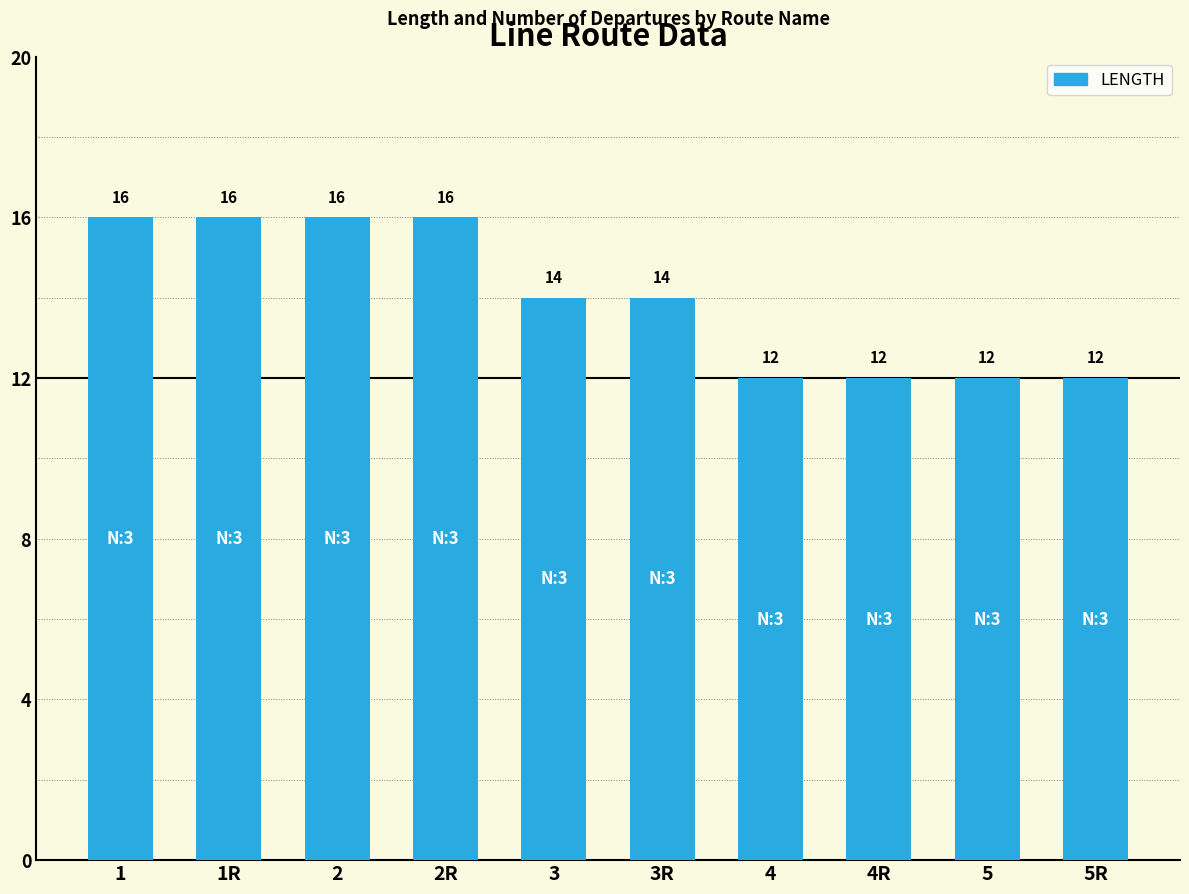

True or false: the data shows 8 at 2.

False